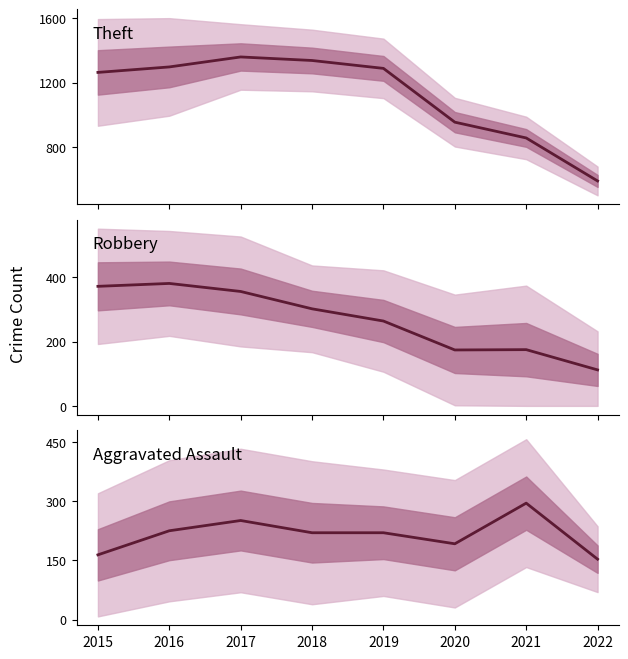

What is the value of the Aggravated Assault point at the 7th from the left?

295